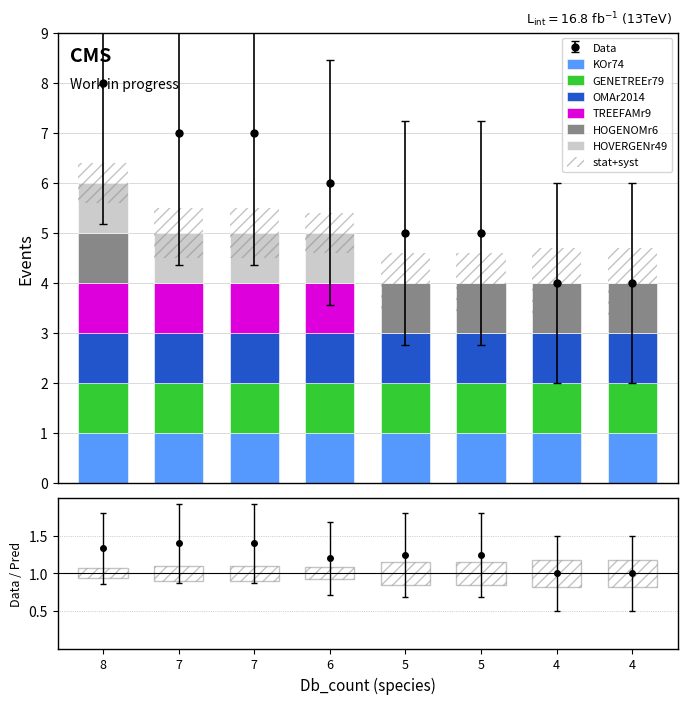

Is the value of TREEFAMr9 at 8 greater than the value of HOVERGENr49 at 6?

No